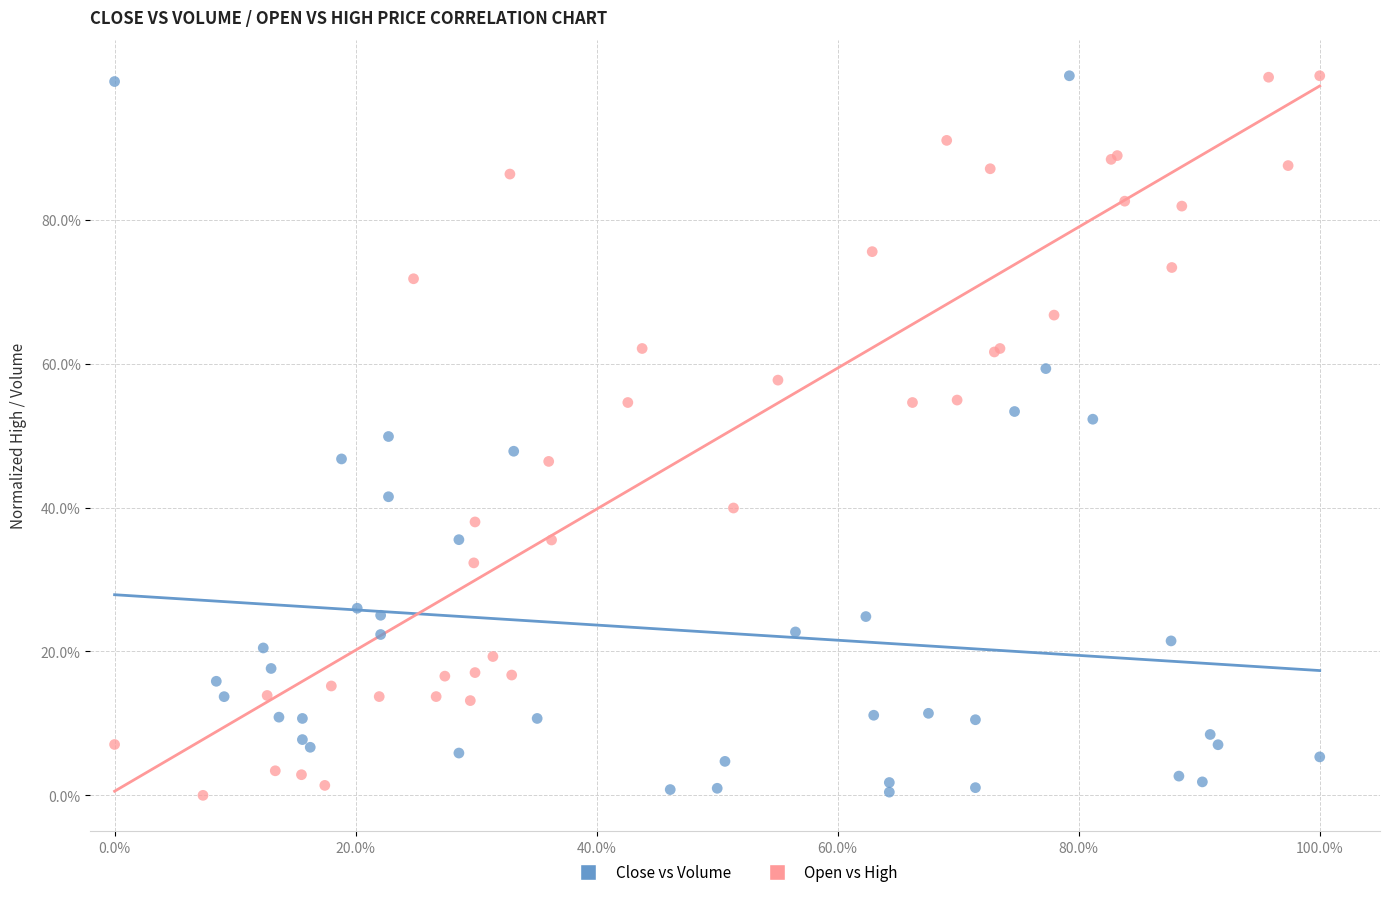

What are all the series names shown in the legend?

Close vs Volume, Open vs High